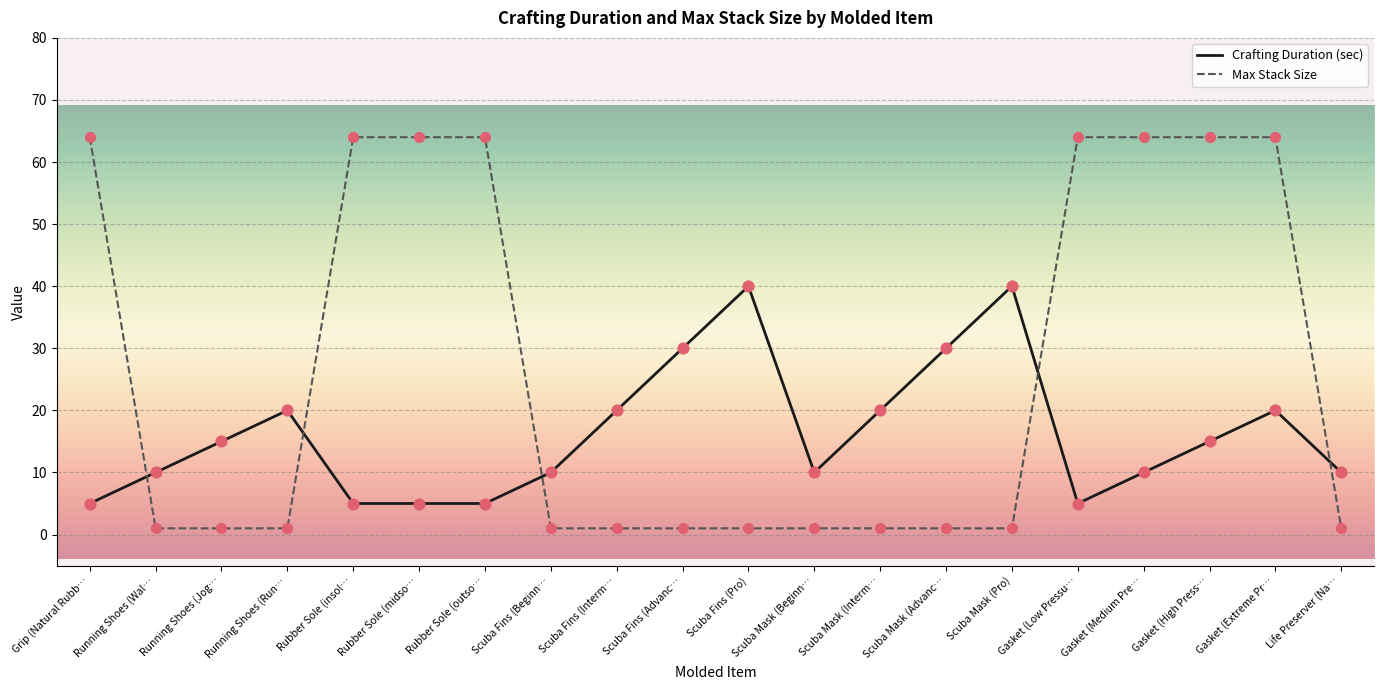

At how many categories does at least one series exceed 46?

8